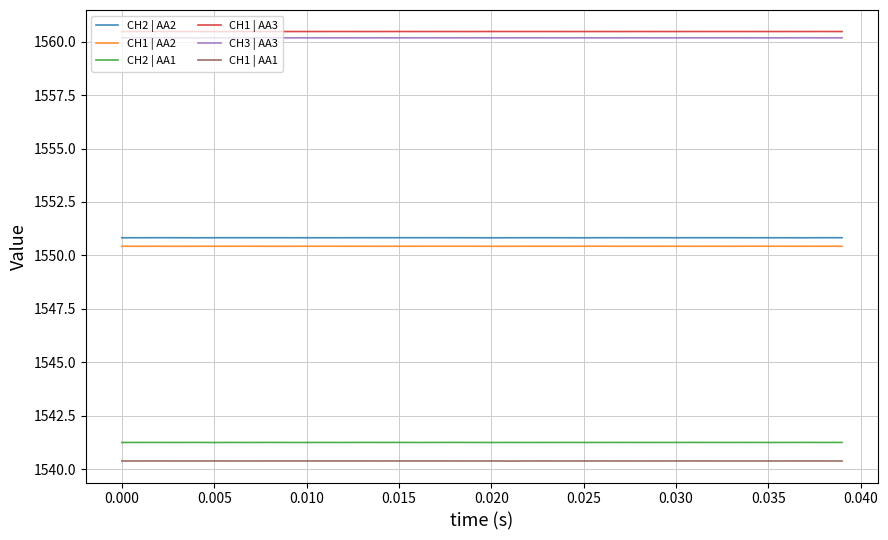

What is the lowest value of the CH2 | AA1 series?

1541.3